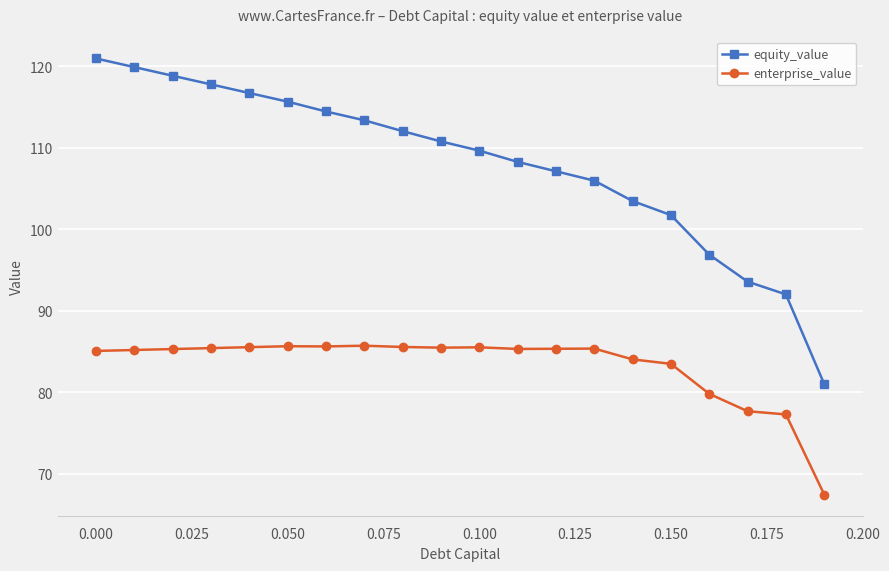

Rank the series by their maximum value, from lowest to highest.

enterprise_value, equity_value